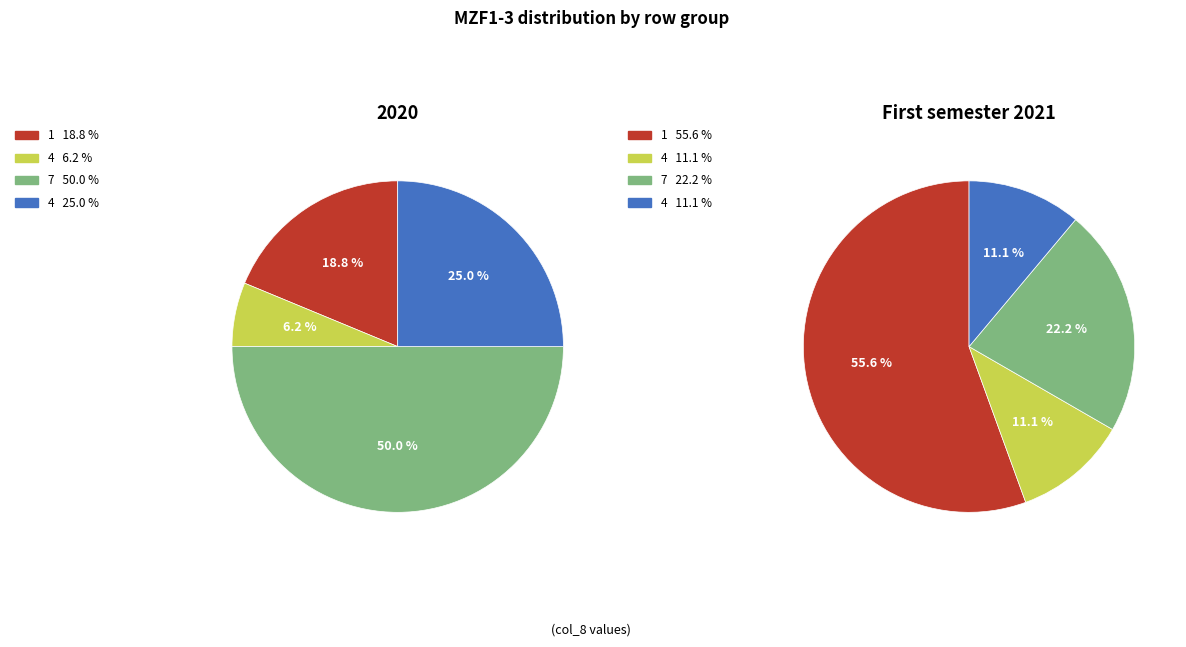

Rank the categories by values_2020 value from lowest to highest.

4, 1, 4, 7